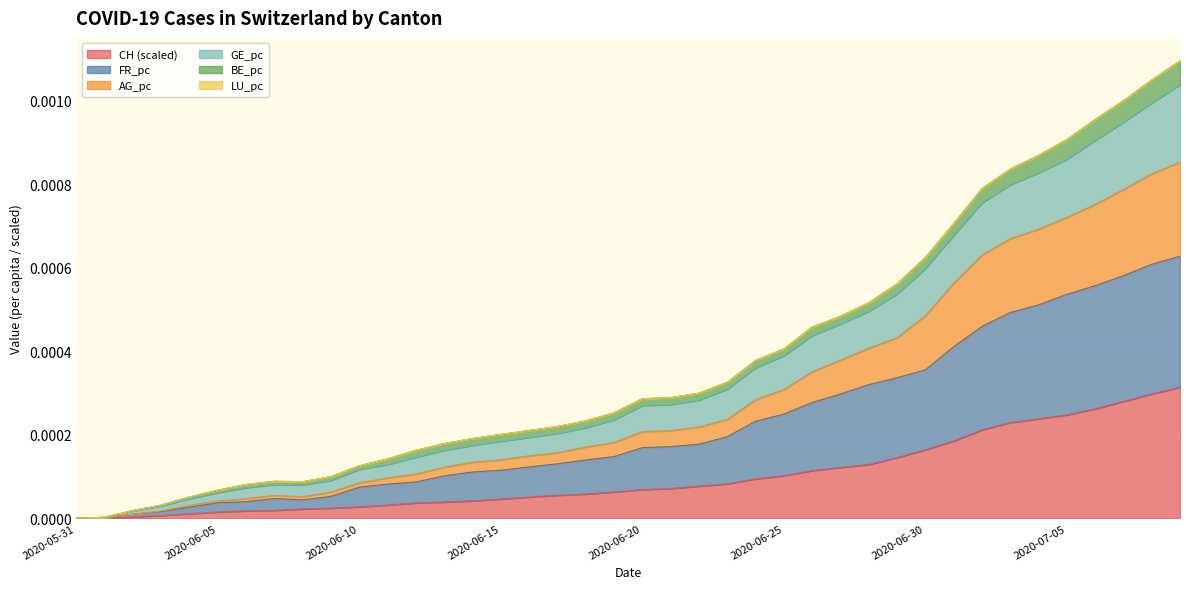

The value of FR_pc at 2020-06-24 is 0.0. True or false?

False